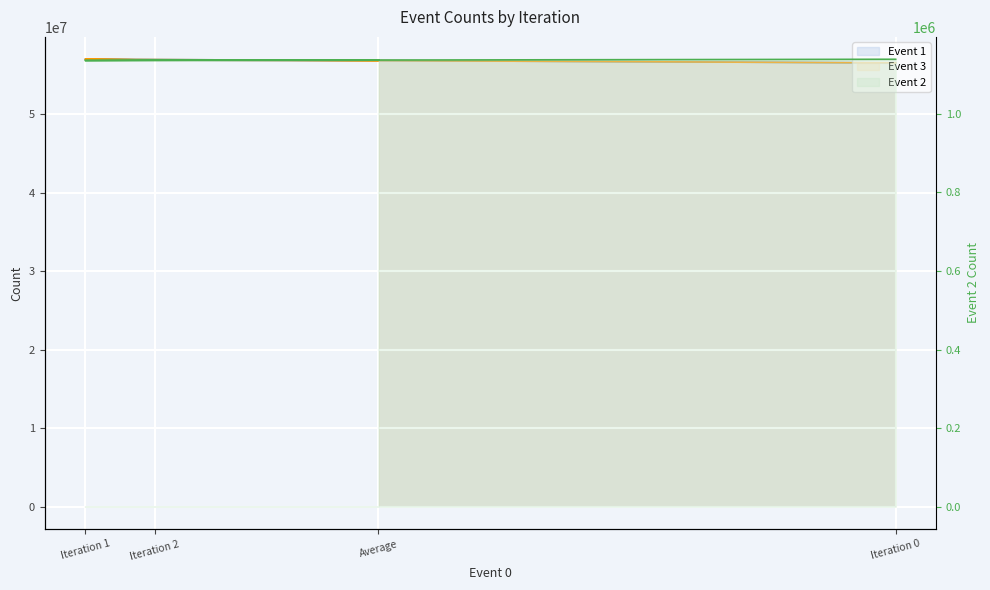

True or false: Event 3 and Event 1 intersect in this chart.

False